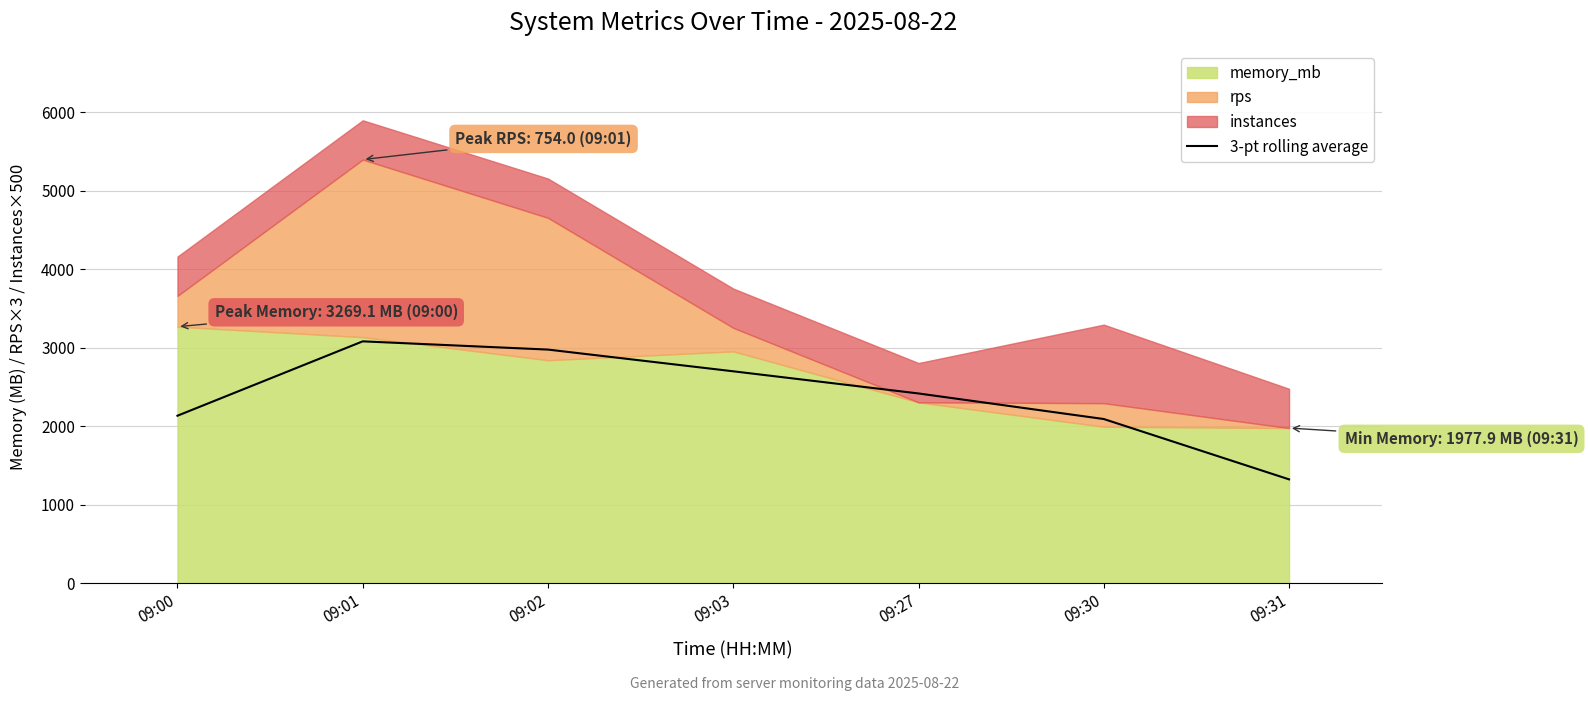

What is the lowest value of the 3-pt rolling average series?

1324.2